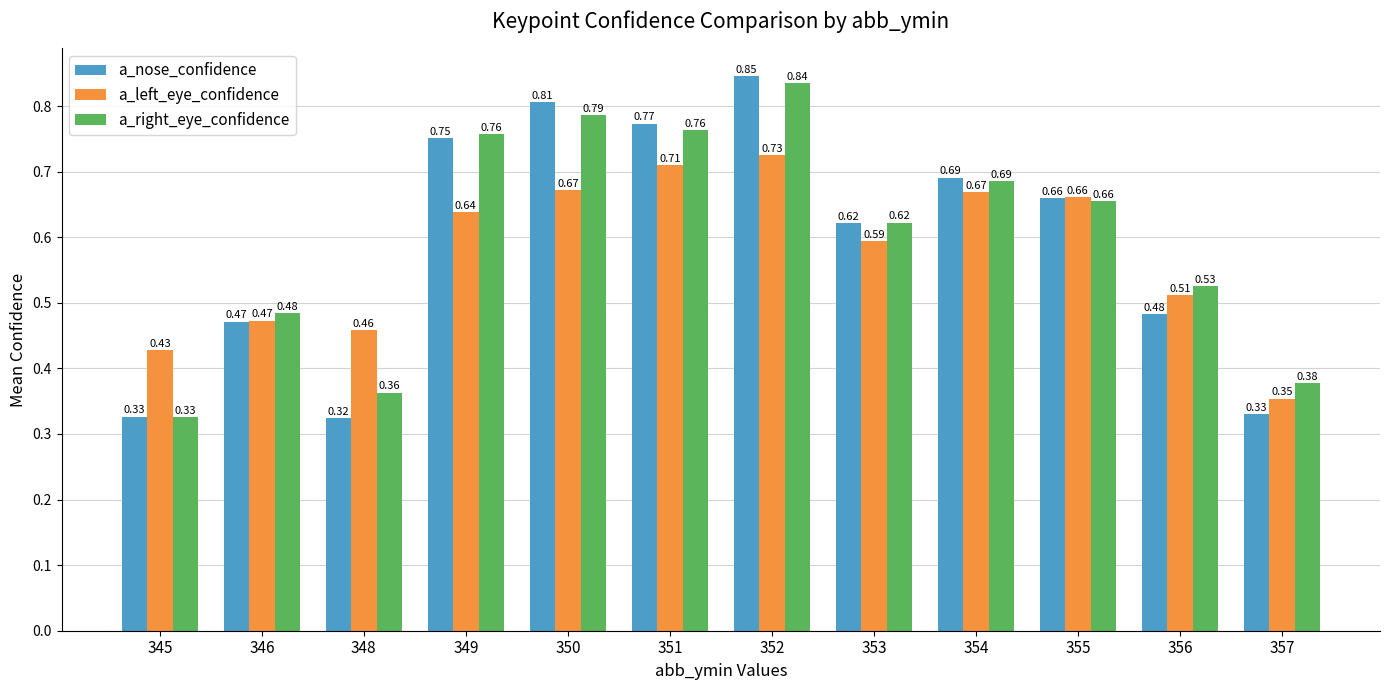

Which series has the largest range (max minus min)?

a_nose_confidence